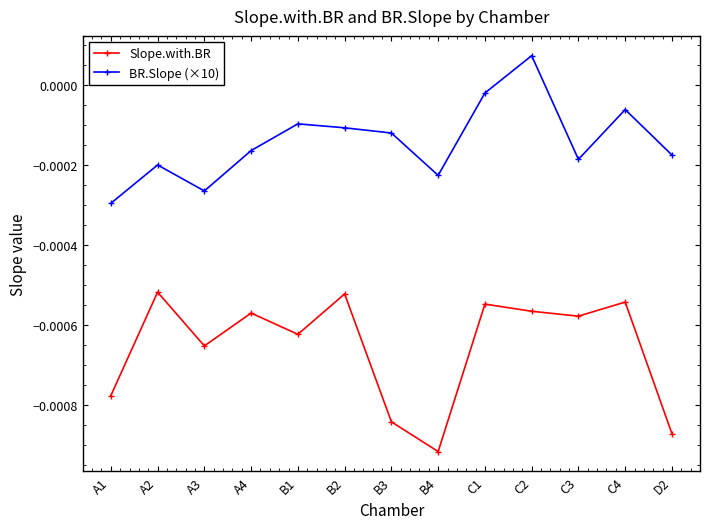

Rank the categories by BR.Slope (×10) value from lowest to highest.

A1, A3, B4, A2, C3, D2, A4, B3, B2, B1, C4, C1, C2